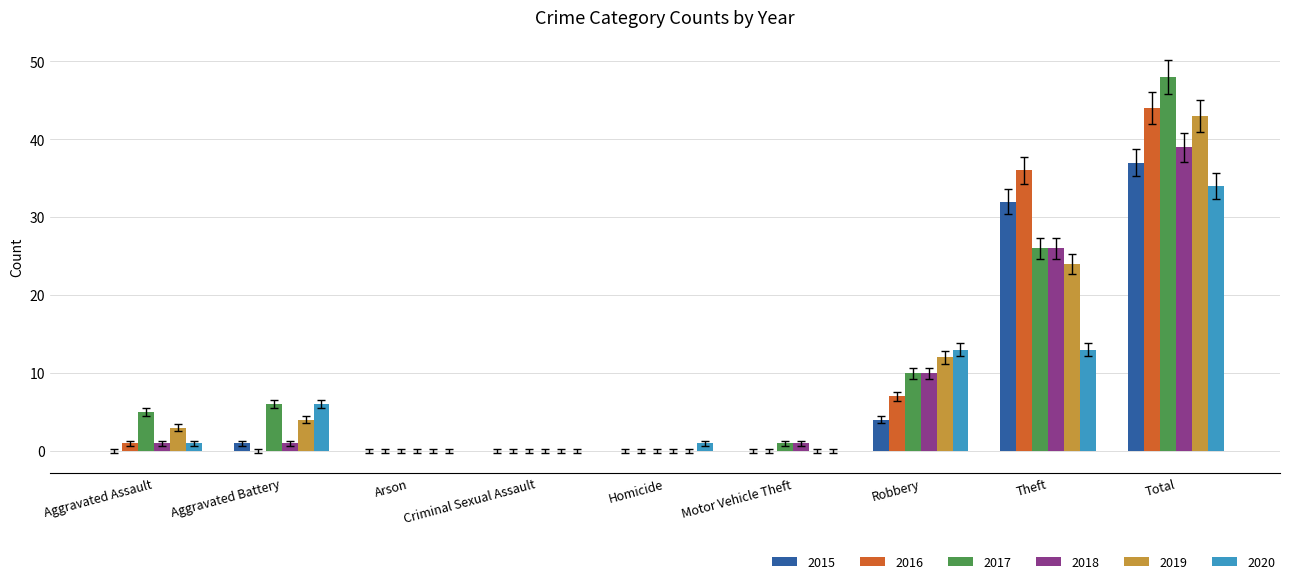

What is the maximum value for 2019?

43